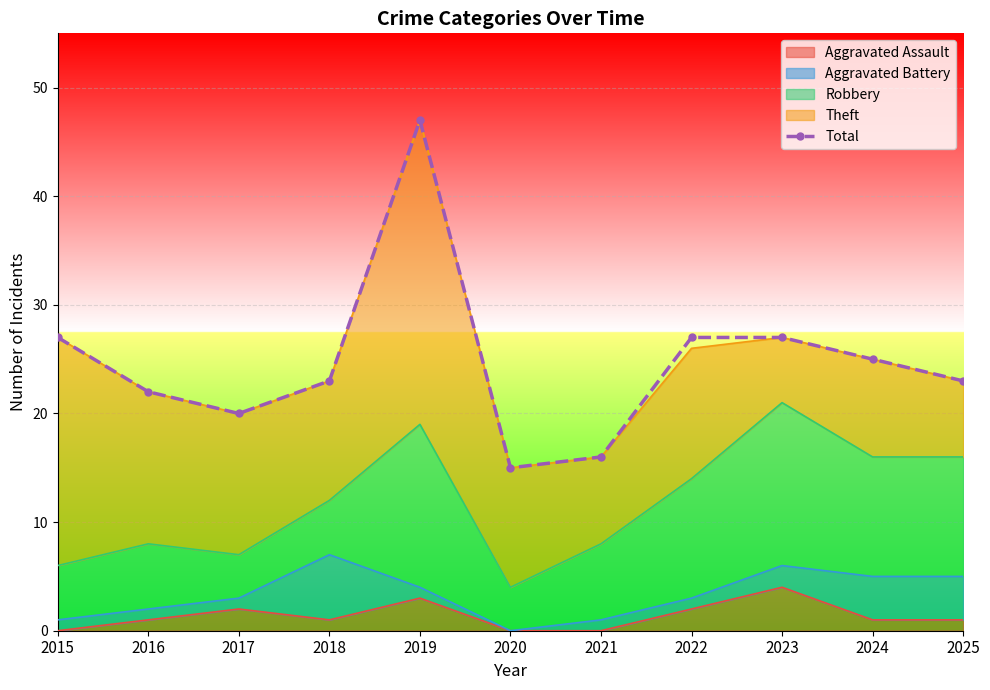

Rank the categories by value from lowest to highest.

2020, 2021, 2017, 2016, 2018, 2025, 2024, 2015, 2022, 2023, 2019